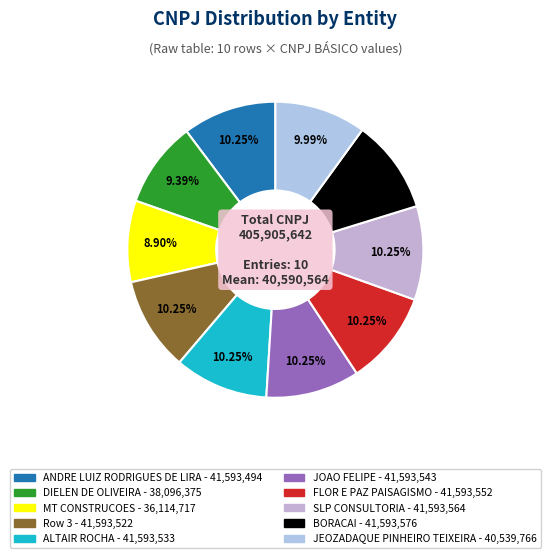

How many segments does this pie chart have?

10